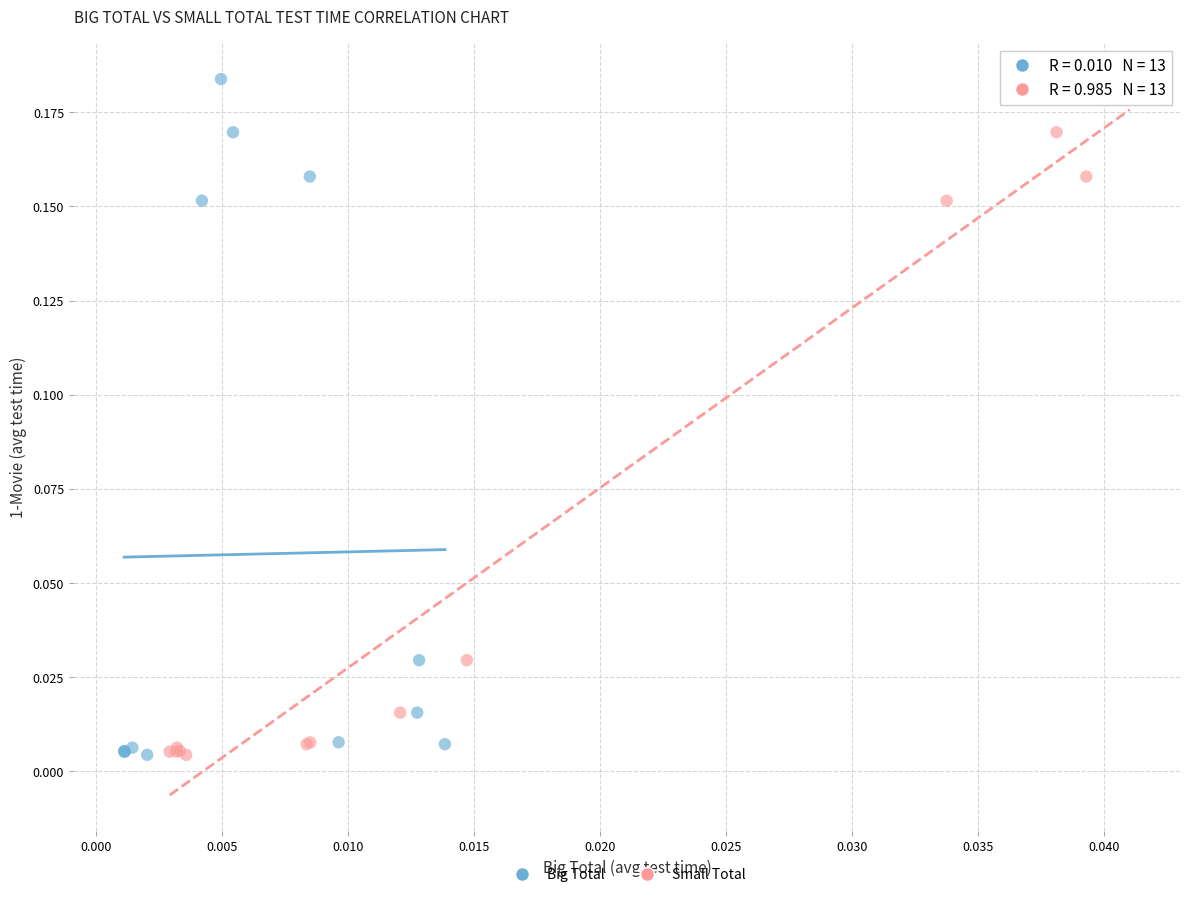

What are all the series names shown in the legend?

Big Total, Small Total